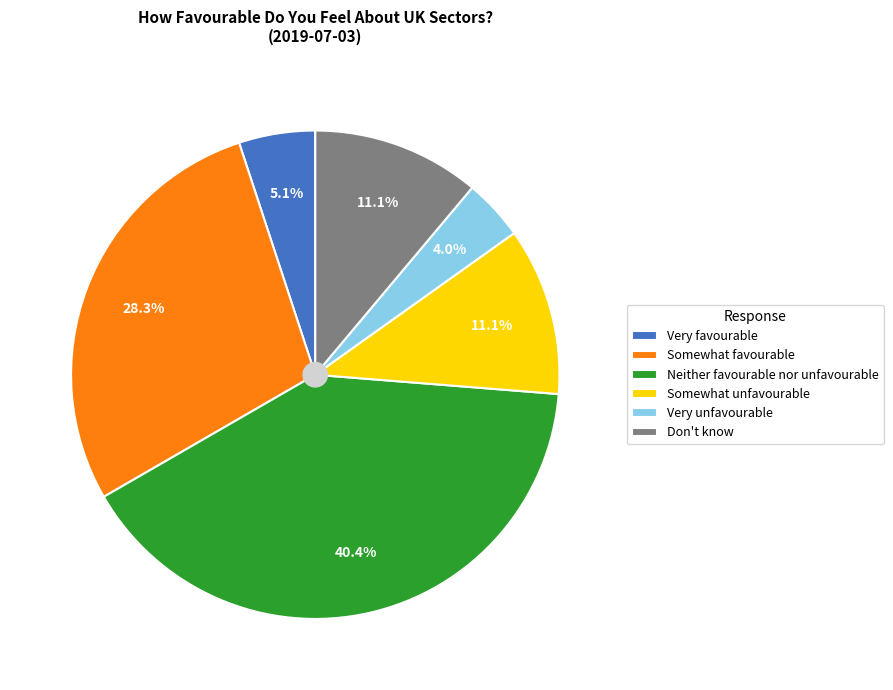

What percentage is the Very favourable slice, to the nearest percent?

5%